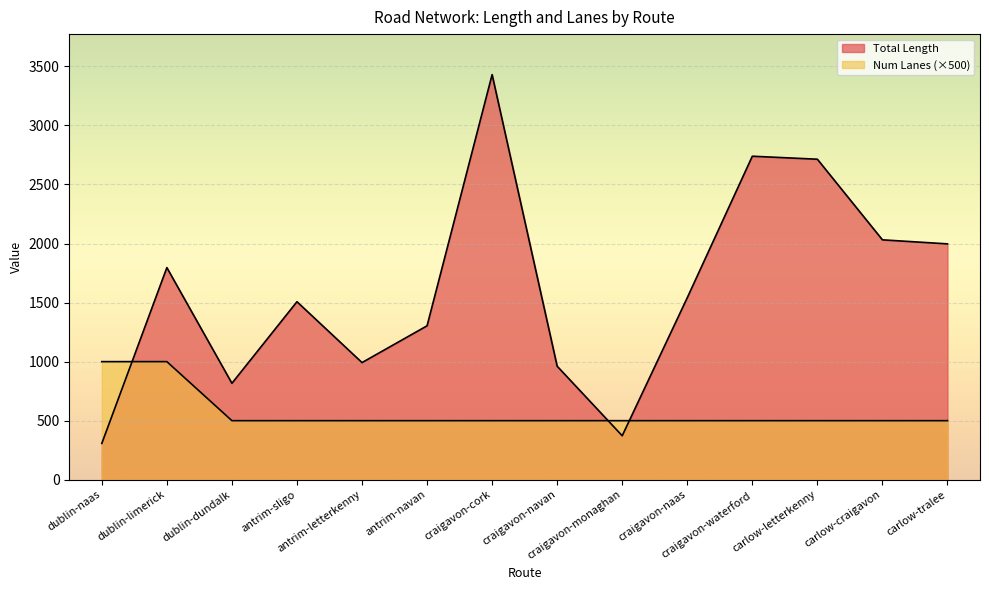

Is it true that Num Lanes equals 538.5 at dublin-limerick?

False